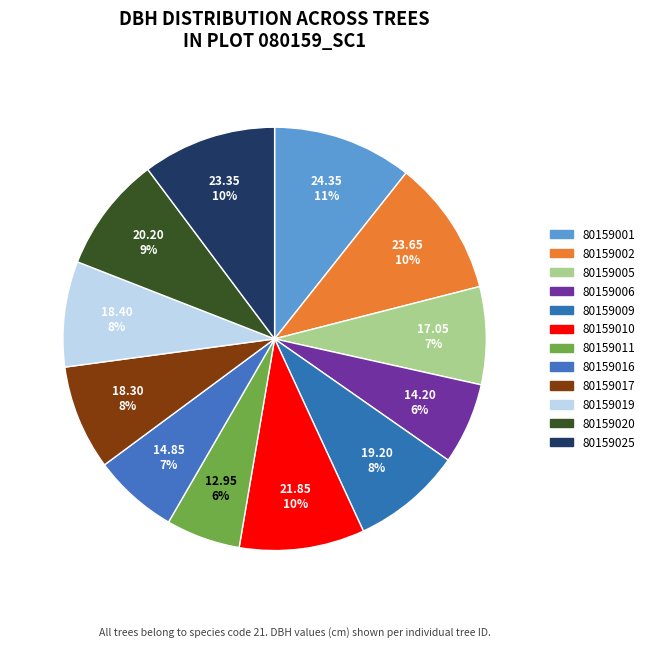

Which slice is the smallest?

80159011